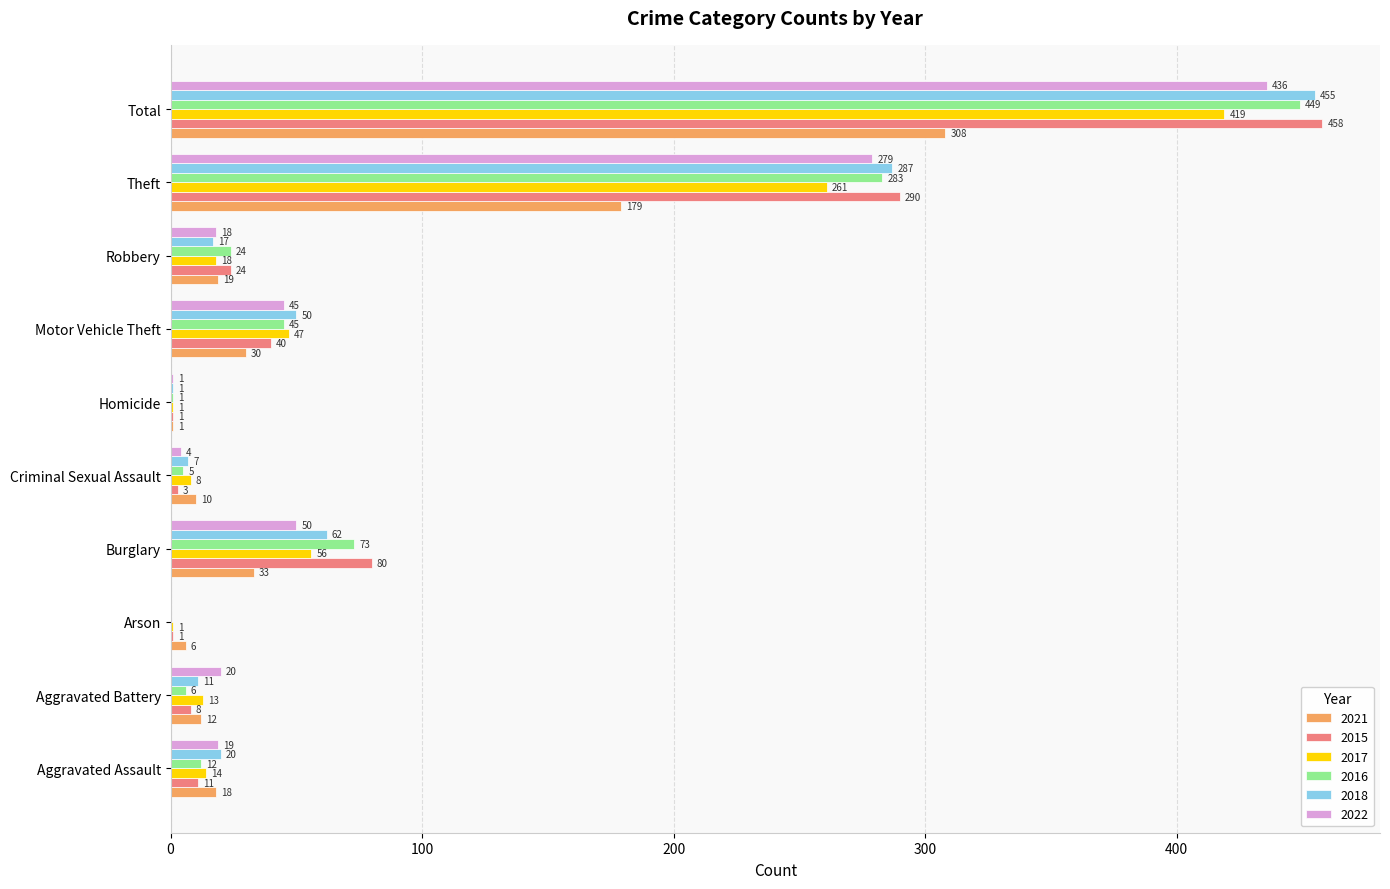

What is the sum of all 2022 values?

872